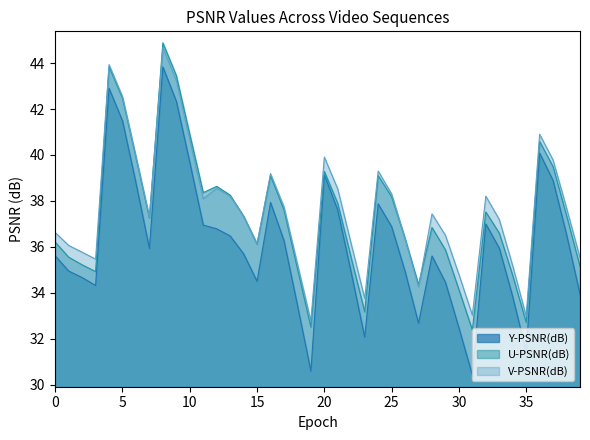

Which series has the largest total across all categories?

V-PSNR(dB)